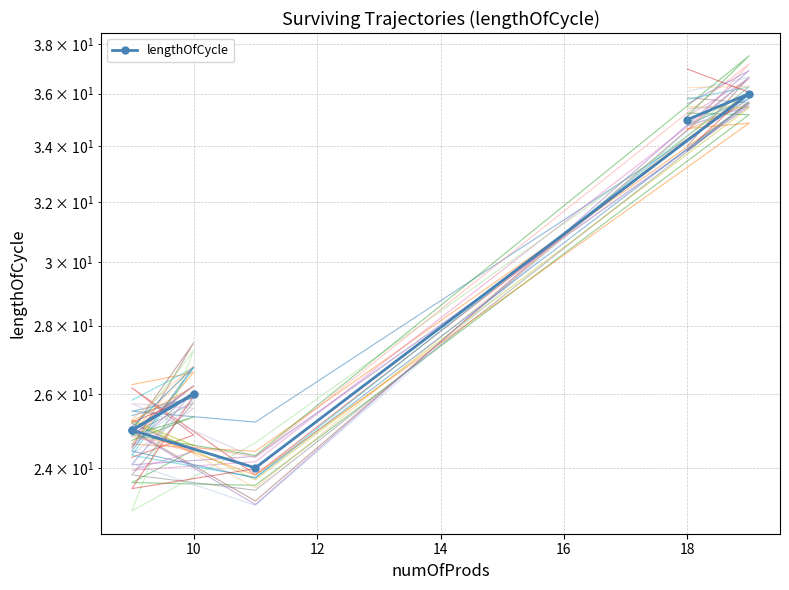

Is it true that the value at 18 is 35?

True